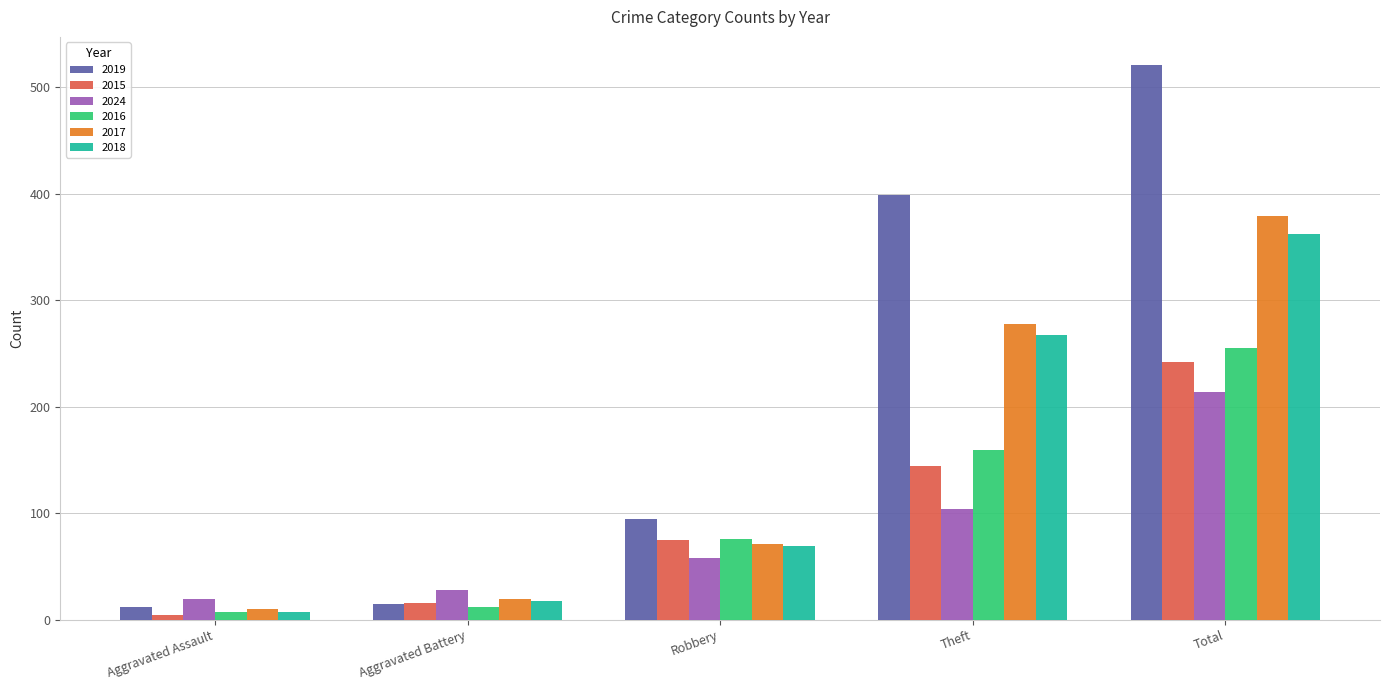

What is the label of the 4th bar from the right?

Aggravated Battery